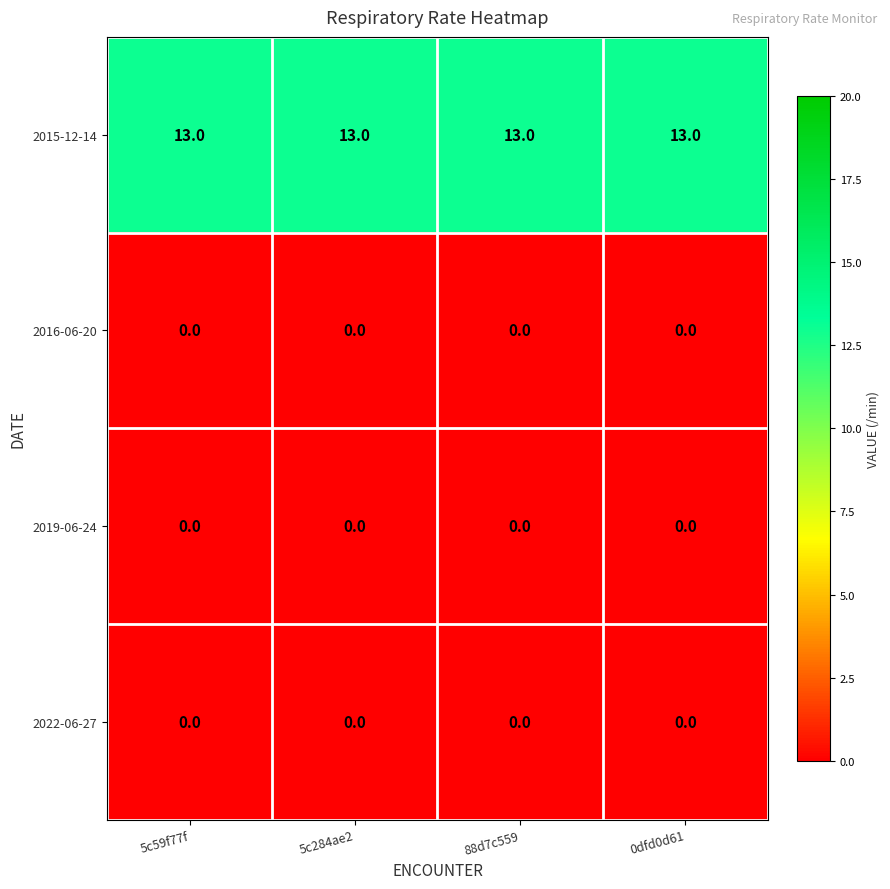

True or false: 2022-06-27 has a value of 0 at 5c59f77f.

True